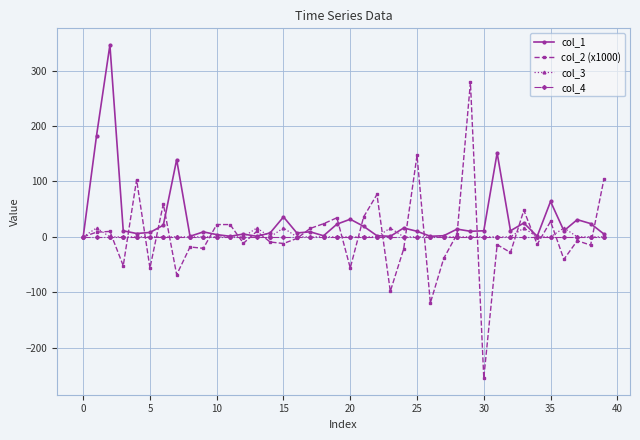

How many data points does each series have?

40